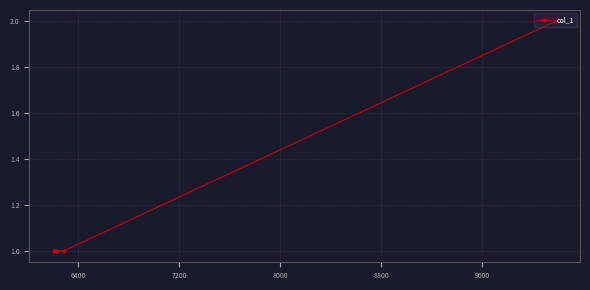

What is the value of the 5th point from the left?

2